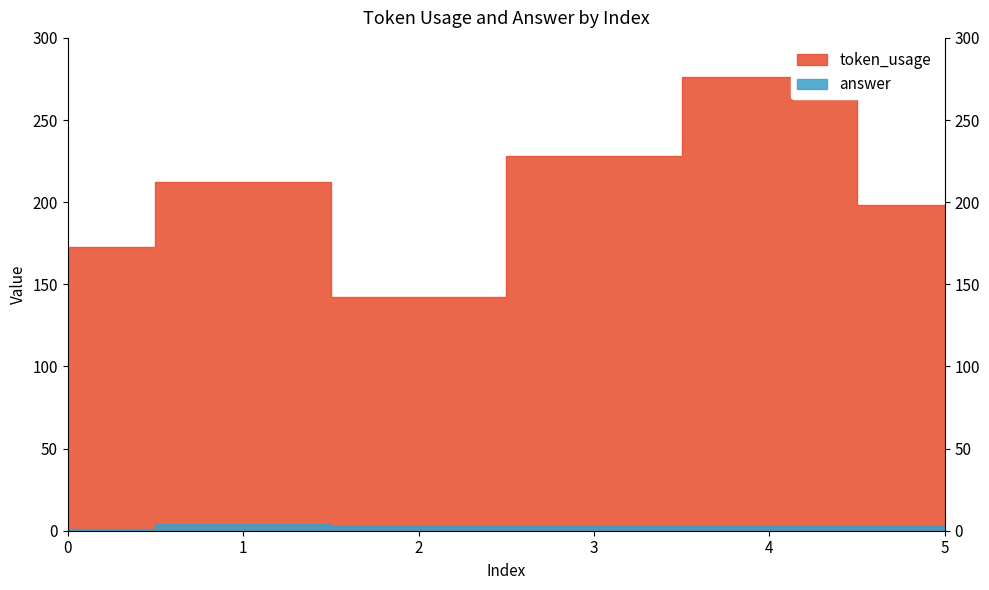

Rank the series by their maximum value, from lowest to highest.

answer, token_usage